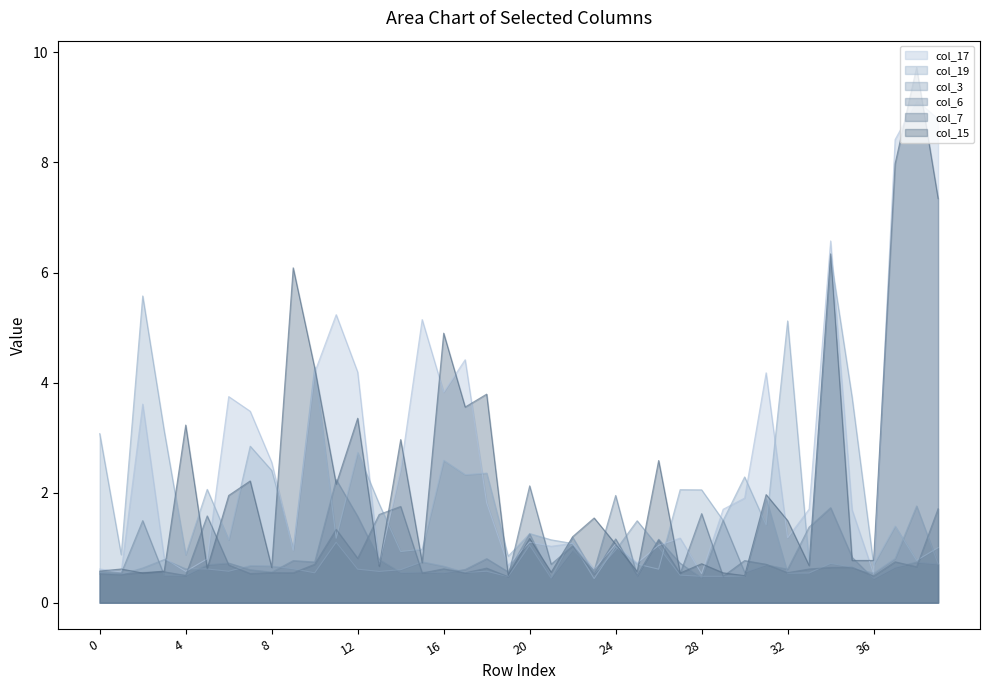

At which label does col_19 reach its minimum?

23